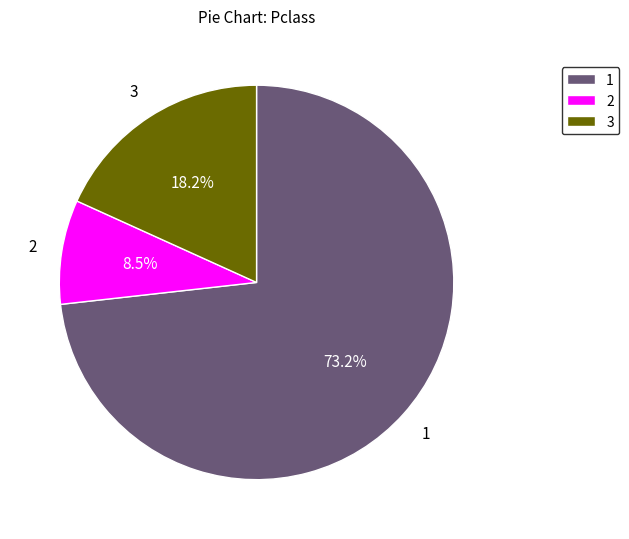

Approximately how many times larger is the value at 2 compared to 3?

0.5